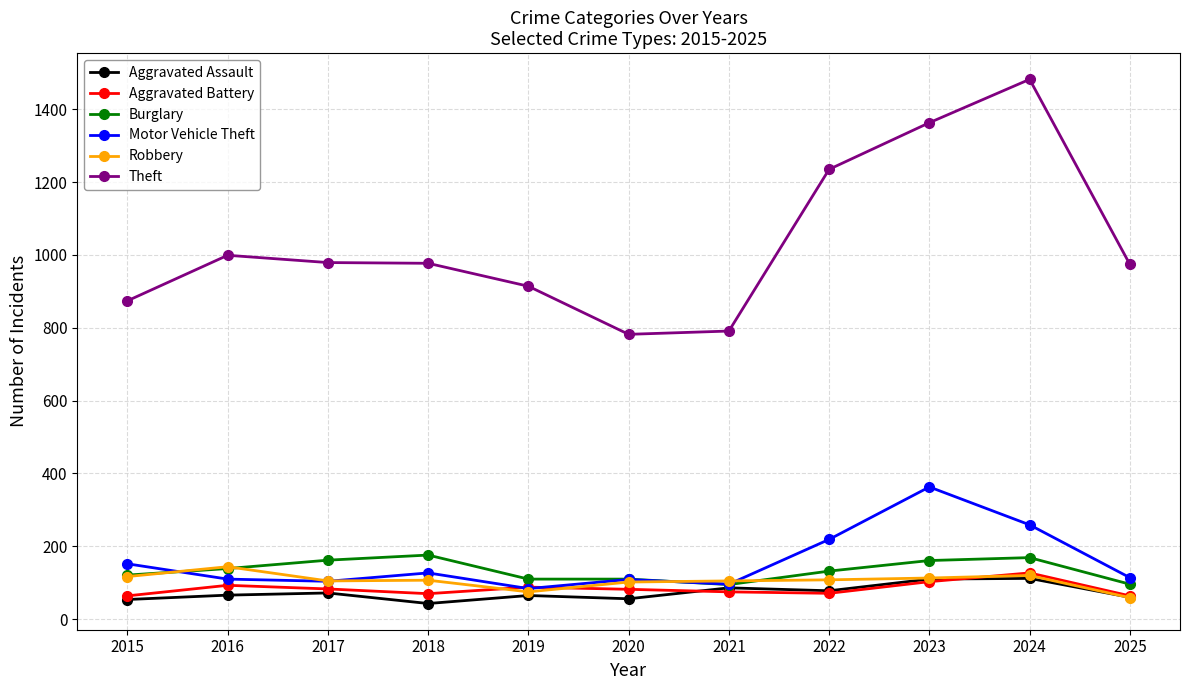

True or false: Aggravated Battery has a value of 70 at 2018.

True